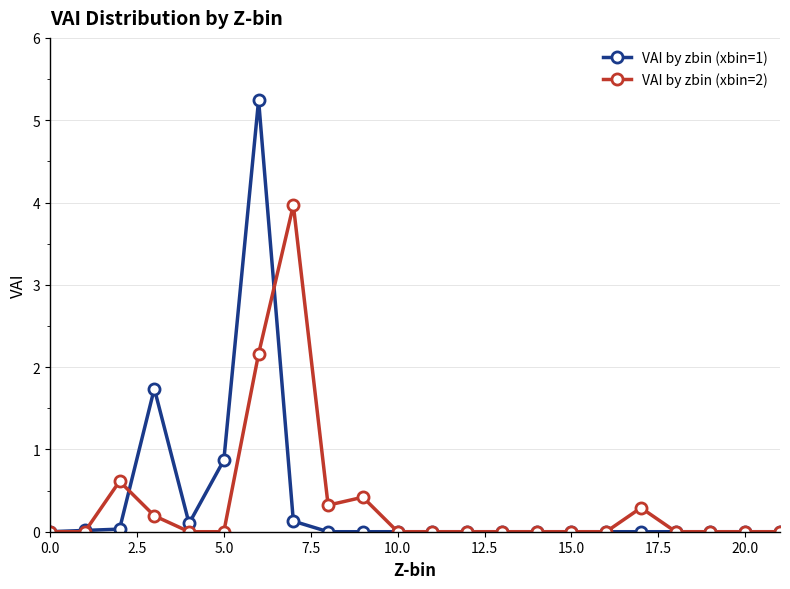

What is the sum of all VAI by zbin (xbin=1) values?

8.1